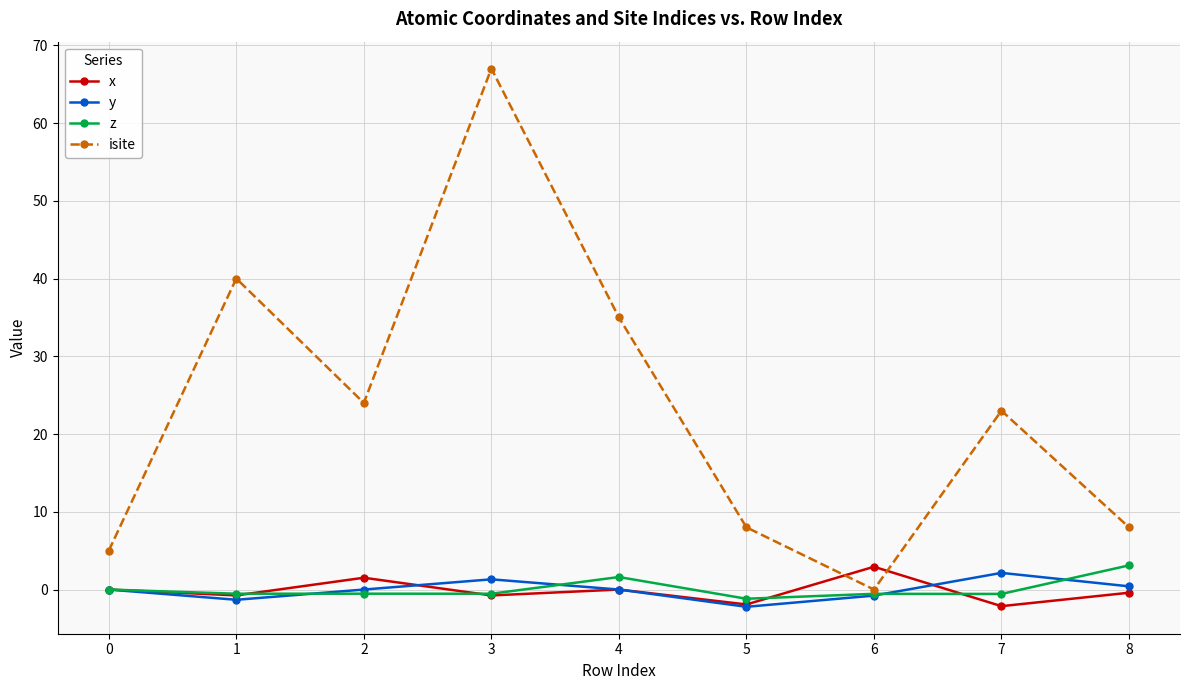

What is the difference between the second highest and minimum values in the isite series?

40.0